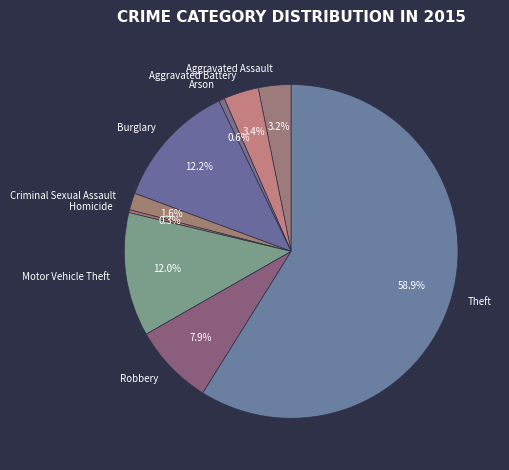

What is the majority slice?

Theft